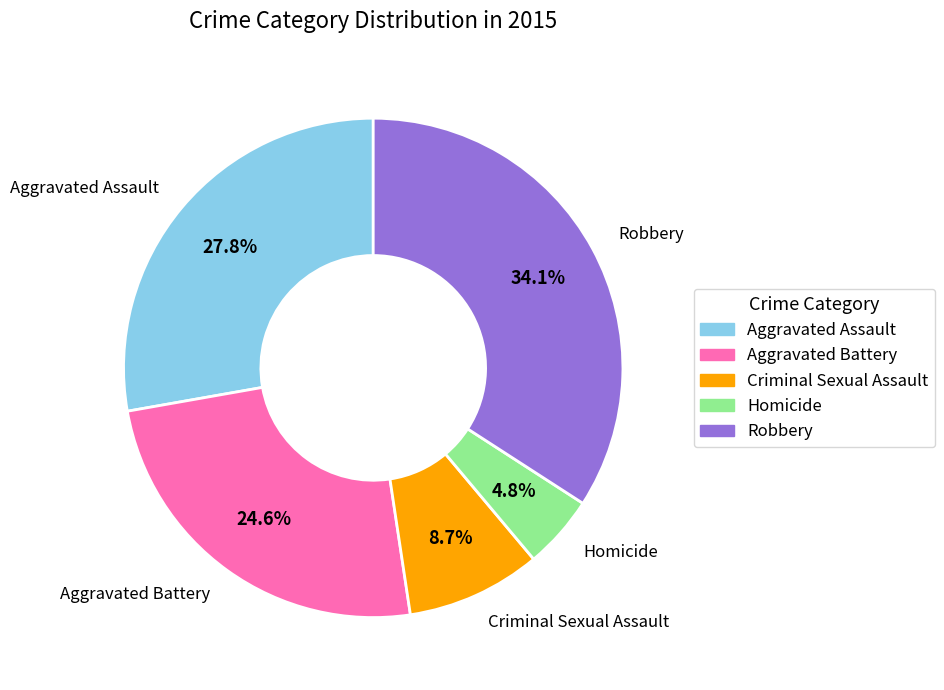

Does Aggravated Assault represent more than half of the total?

No